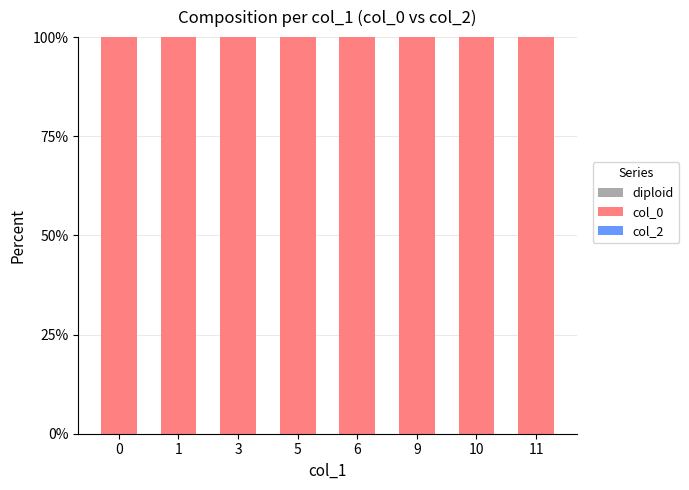

How many series are shown in this chart?

3